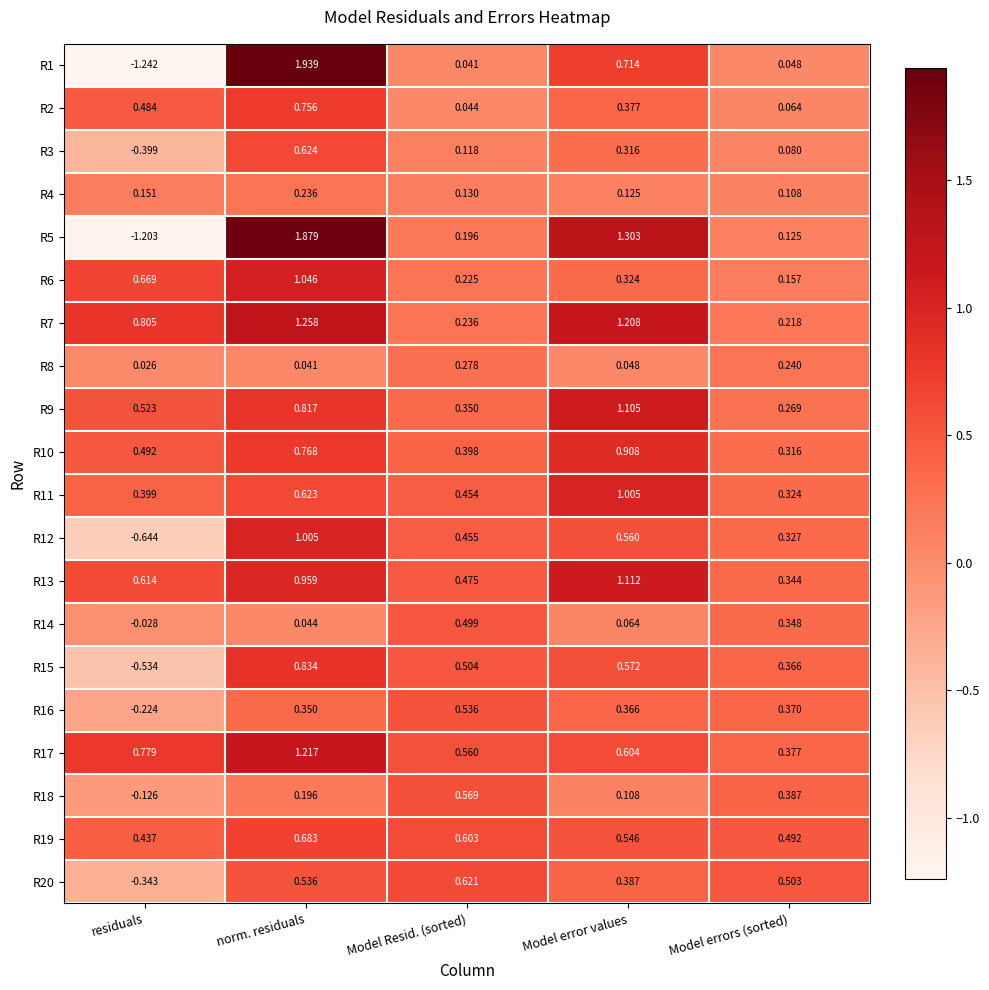

List the labels in order of R4 value, smallest first.

Model errors (sorted), Model error values, Model Resid. (sorted), residuals, norm. residuals